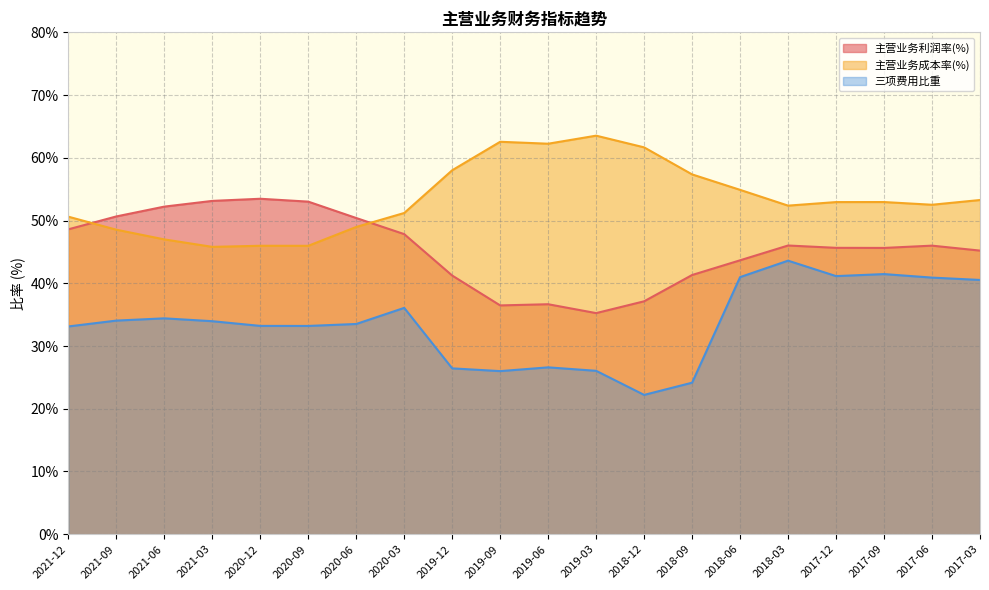

What is the minimum value shown in the chart?

22.2